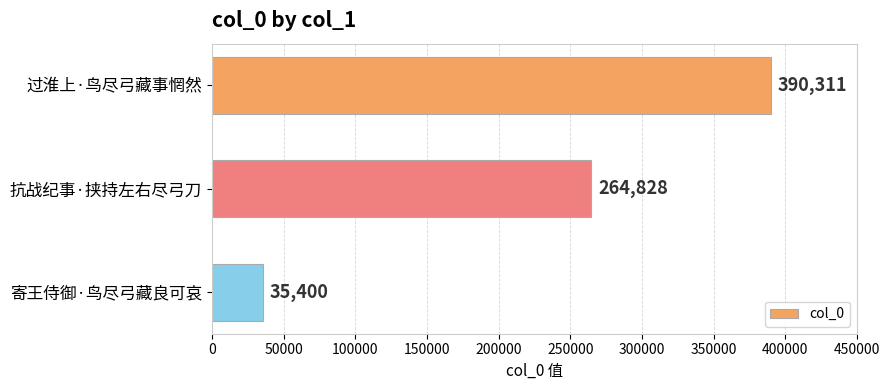

Reading bottom to top, list all the values displayed in this chart.

寄王侍御·鸟尽弓藏良可哀=35400	抗战纪事·挟持左右尽弓刀=264828	过淮上·鸟尽弓藏事惘然=390311